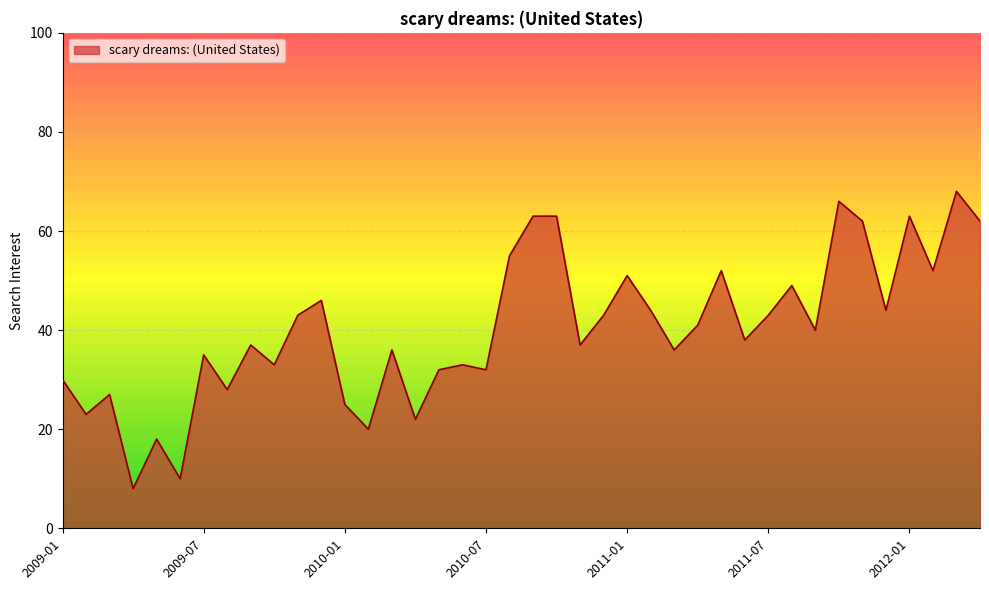

How many lines are shown in the chart?

1